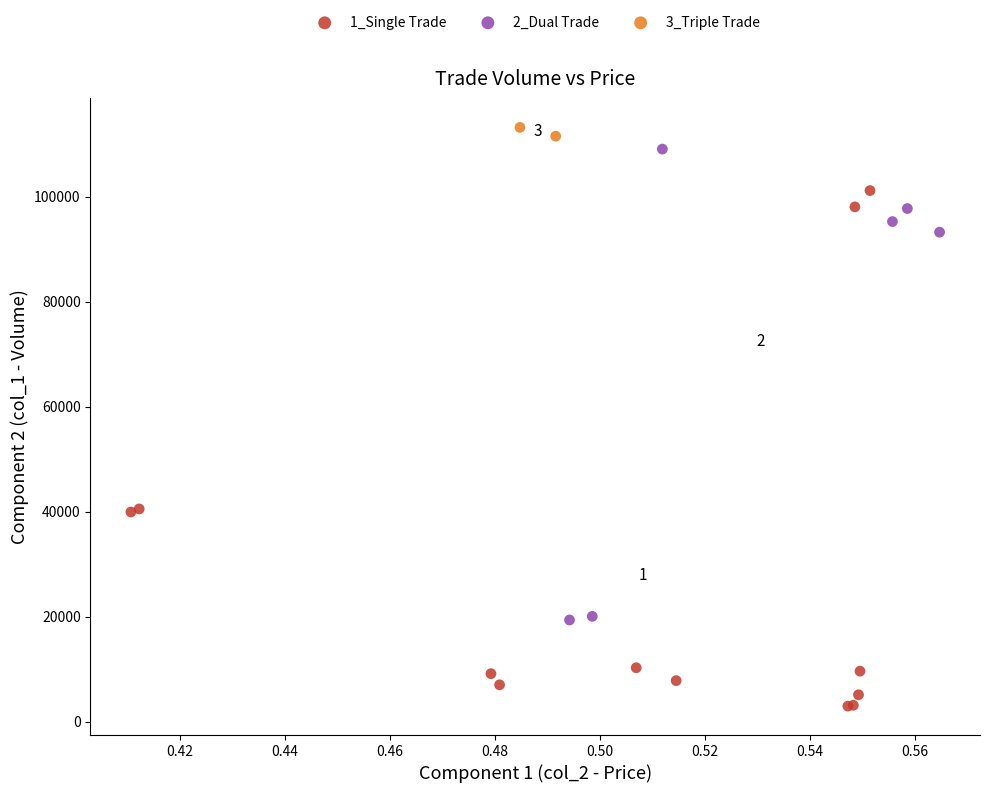

What are all the series names shown in the legend?

1_Single Trade, 2_Dual Trade, 3_Triple Trade